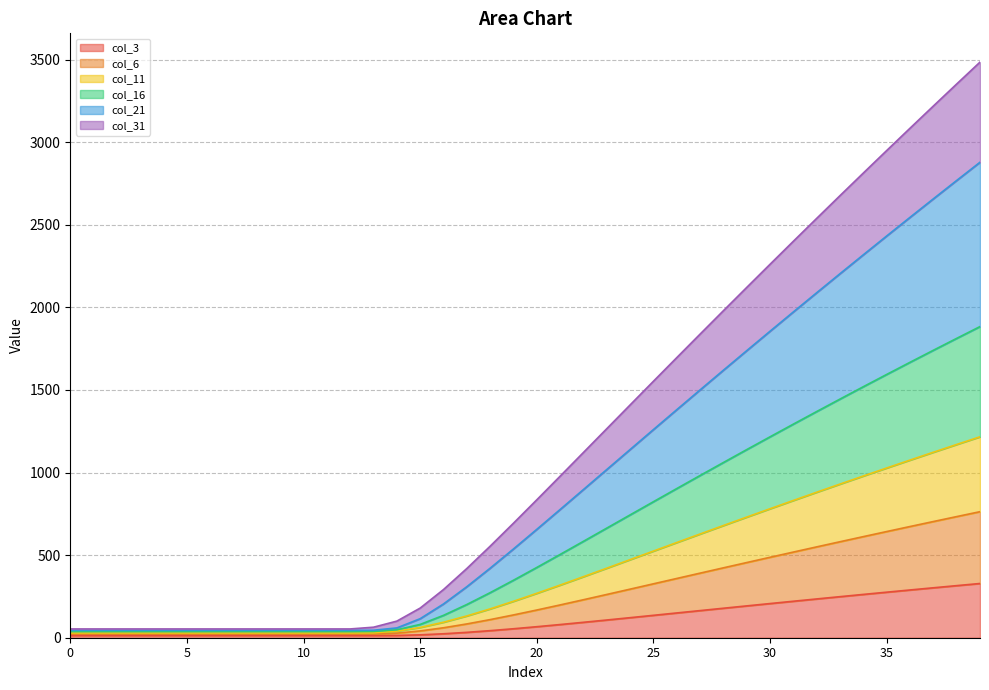

At which label is col_3 closest to 170?

27